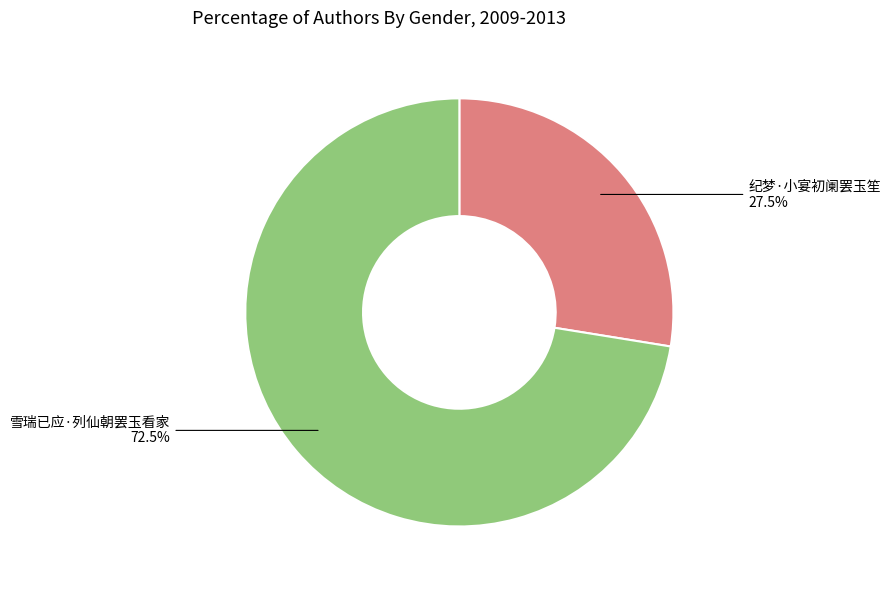

Does any single category account for the majority?

Yes